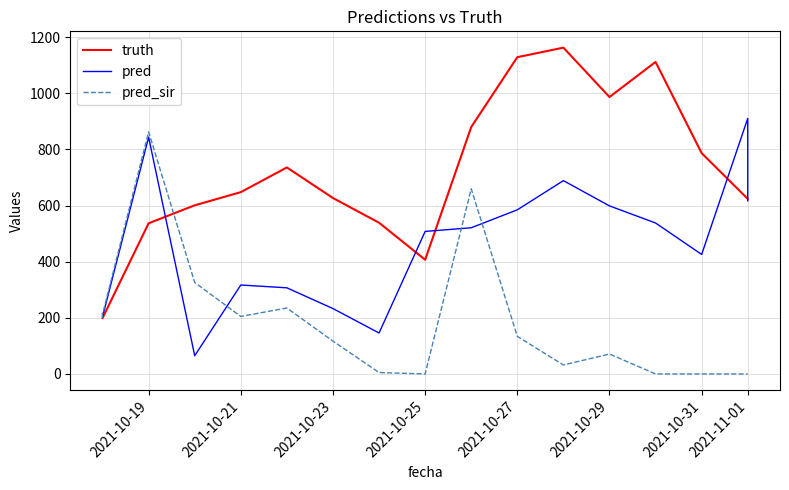

How many values in the pred_sir series exceed 117?

8